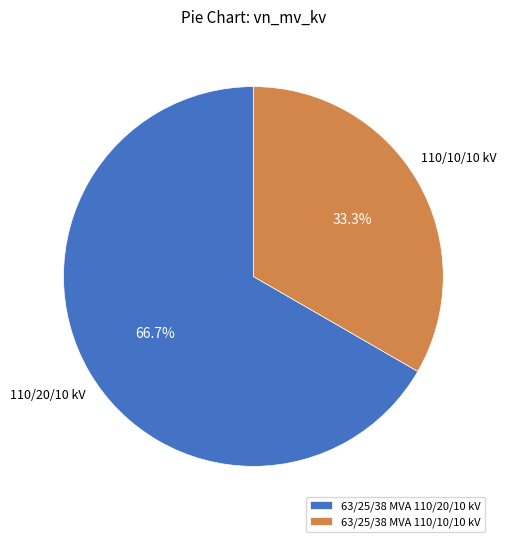

How many segments does this pie chart have?

2